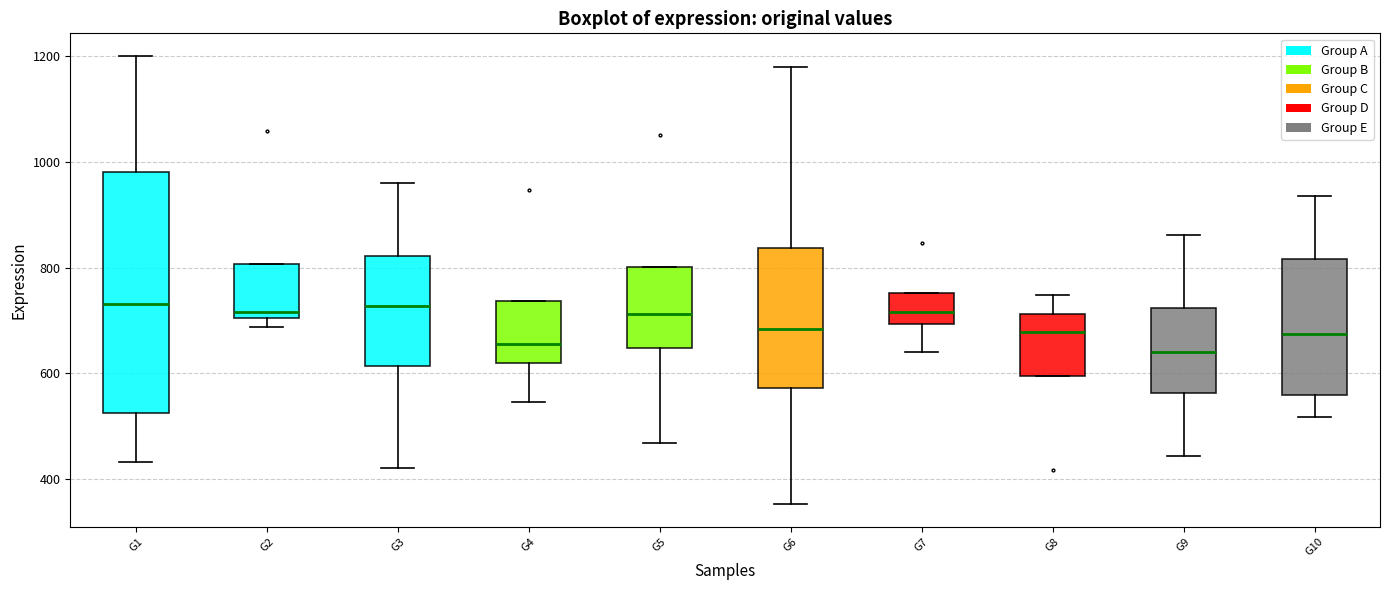

Reading left to right, read every box against the y-axis: the position of its median line, the range the box covers, and the ends of its whiskers. The values are not printed on the chart, so give them approximately, as read against the axis.

G1: median 740, box 520 to 980, whiskers 440 to 1200
G2: median 720, box 700 to 800, whiskers 680 to 800
G3: median 720, box 620 to 820, whiskers 420 to 960
G4: median 660, box 620 to 740, whiskers 540 to 740
G5: median 720, box 640 to 800, whiskers 460 to 800
G6: median 680, box 580 to 840, whiskers 360 to 1180
G7: median 720, box 700 to 760, whiskers 640 to 760
G8: median 680, box 600 to 720, whiskers 600 to 740
G9: median 640, box 560 to 720, whiskers 440 to 860
G10: median 680, box 560 to 820, whiskers 520 to 940